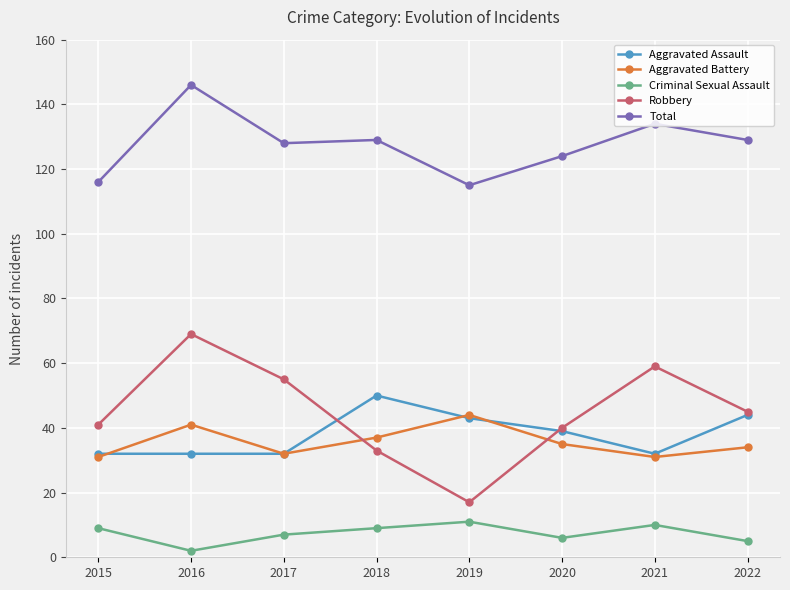

The Aggravated Battery series shows 32 at 2017. True or false?

True